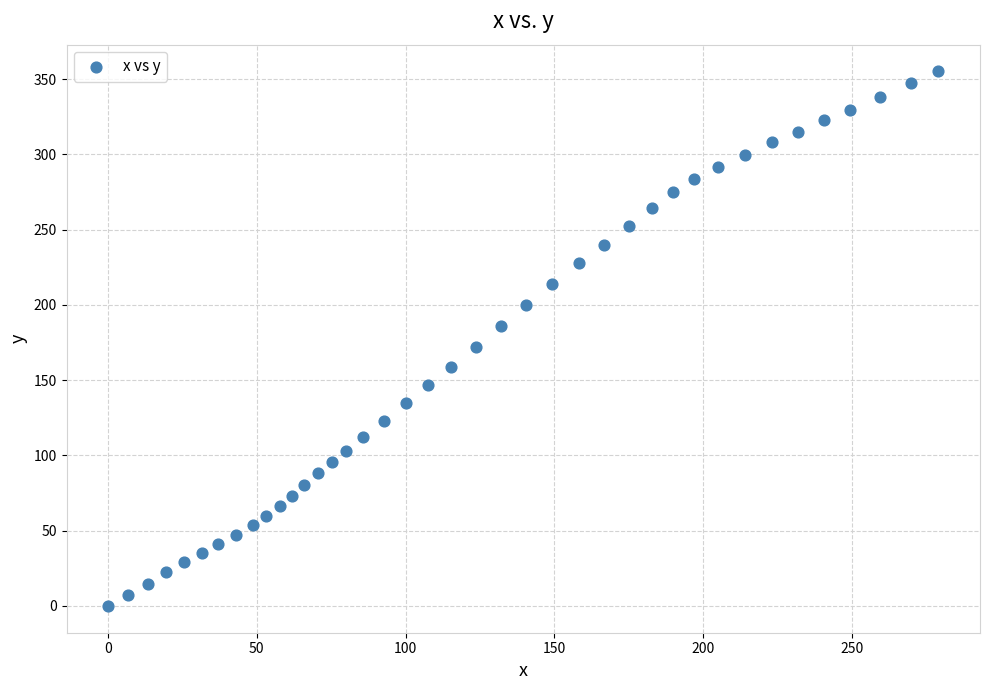

What is the range of Y values (max minus min)?

355.2